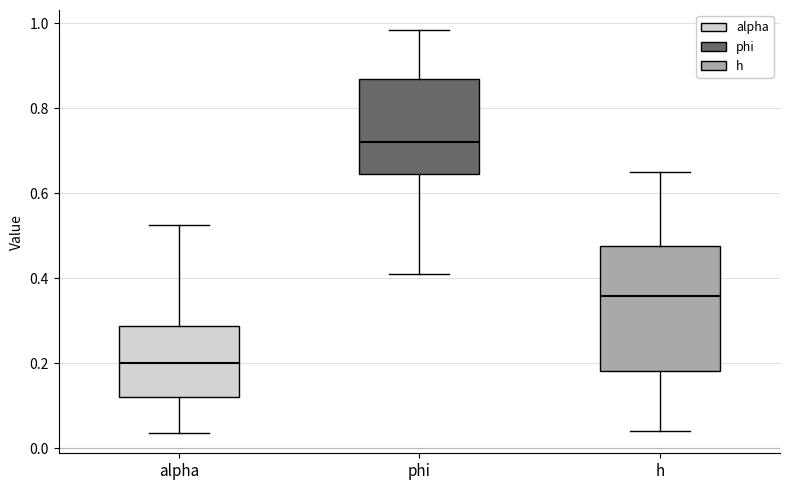

Which box has the highest median line?

phi